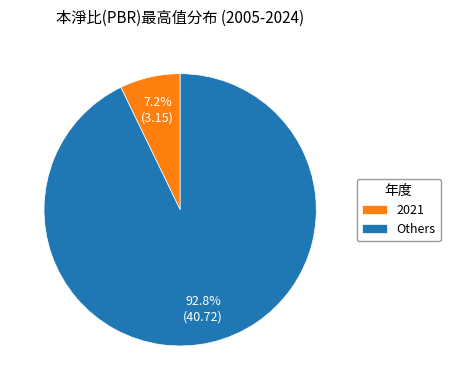

What portion of the pie excludes 2021?

92.8%